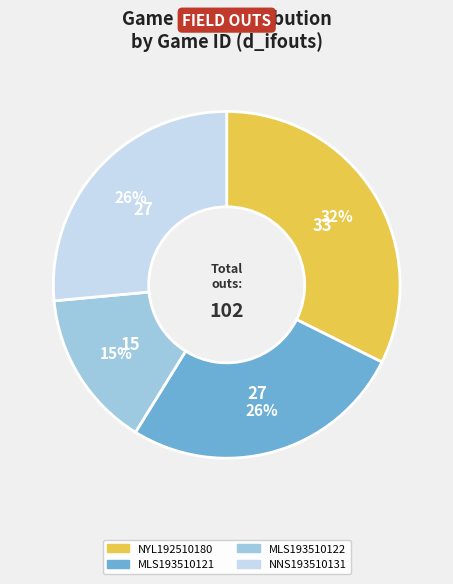

To the nearest percent, what portion does MLS193510122 represent?

15%